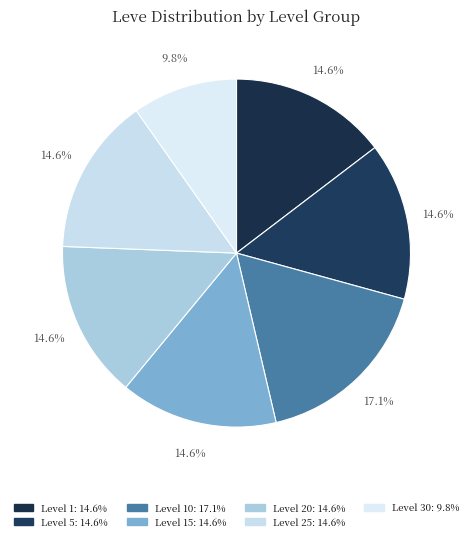

Is there any slice that represents more than half of the pie?

No